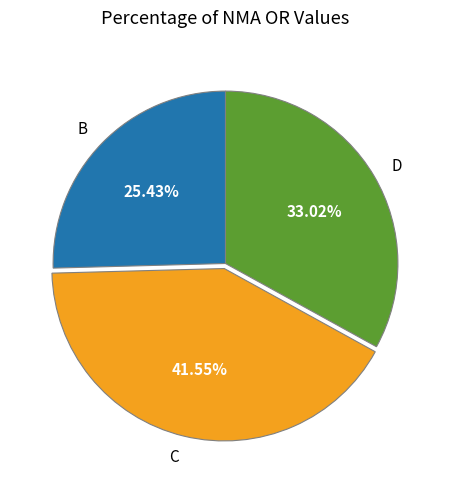

To the nearest percent, what is the difference between the largest and smallest slice percentages?

16%